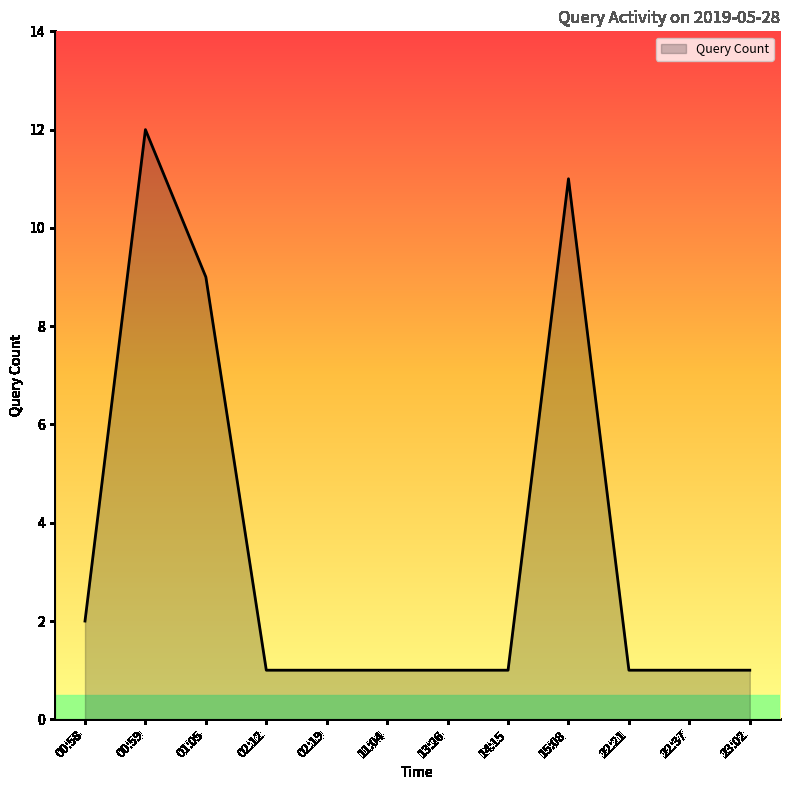

Where is the data nearest to the value 6?

01:05